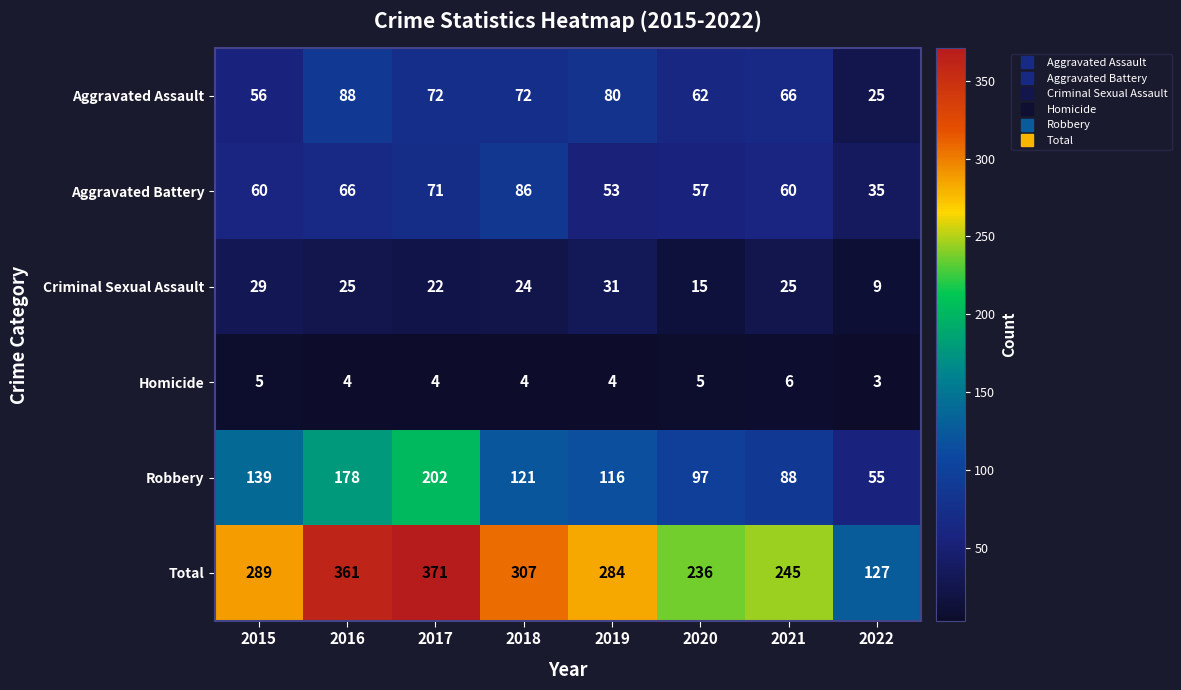

Which label corresponds to the smallest value in the chart?

2022